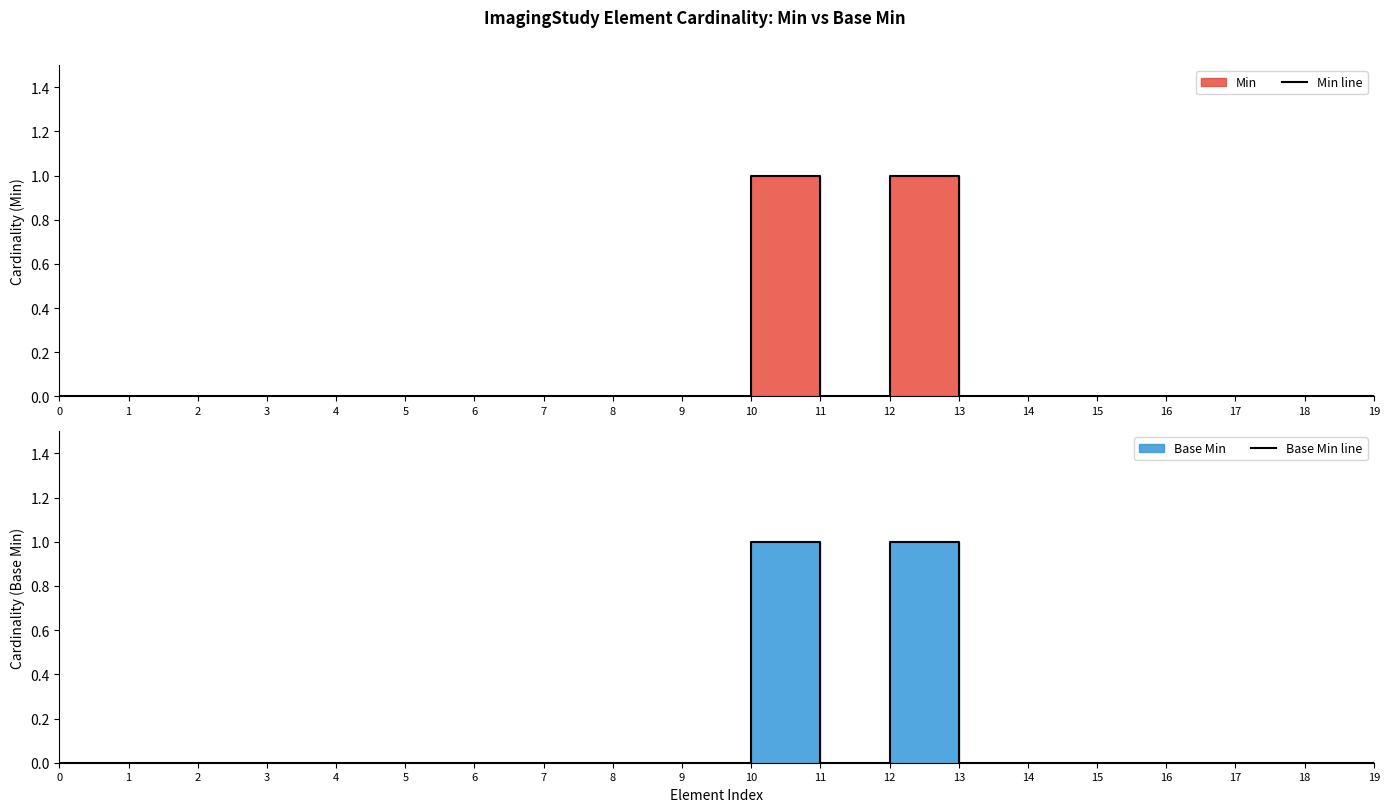

At which category is the sum across all series the highest?

10